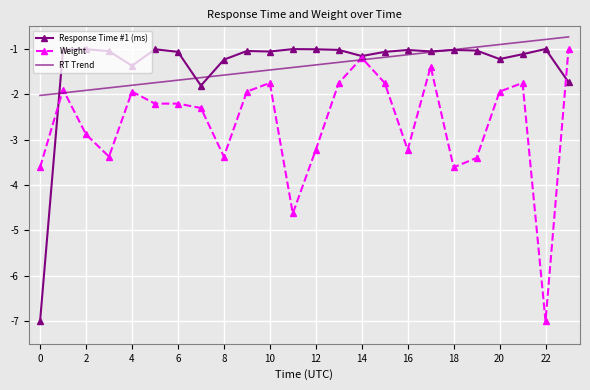

What is the maximum value for RT Trend?

-0.7